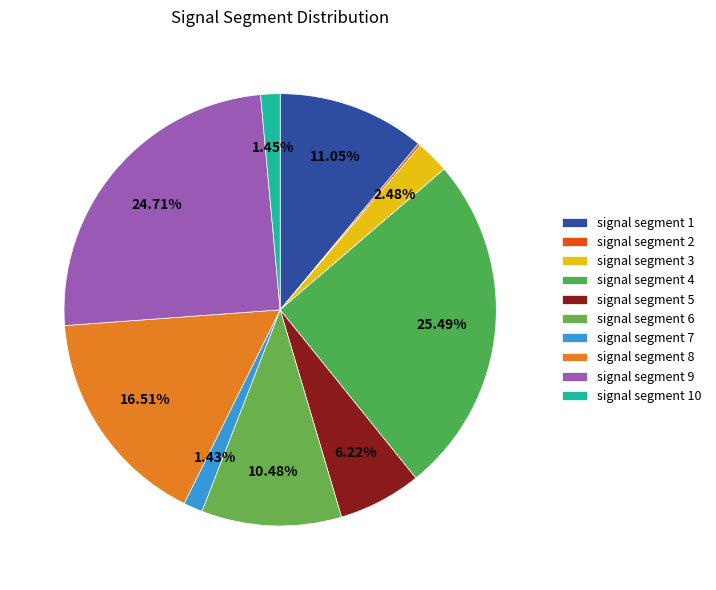

To the nearest percent, what portion does signal segment 7 represent?

1%